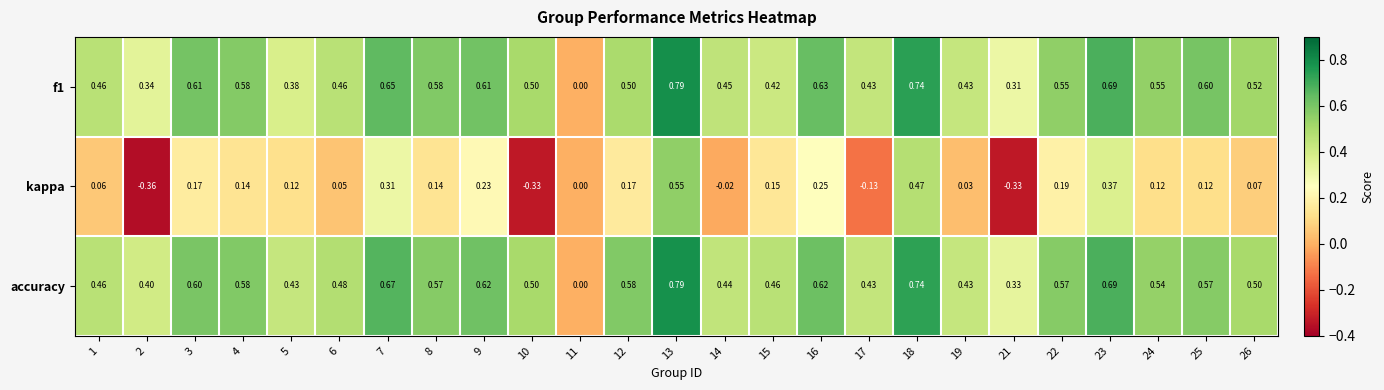

Which series has the widest spread of values?

kappa